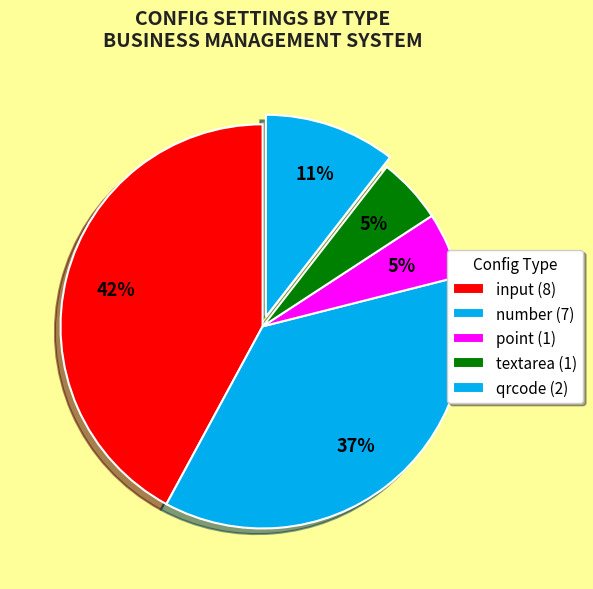

How many slices are in this pie chart?

5